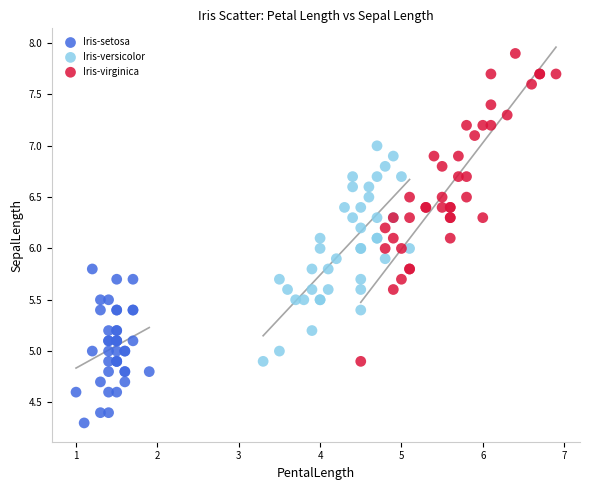

Which series contains the lowest Y value?

Iris-setosa